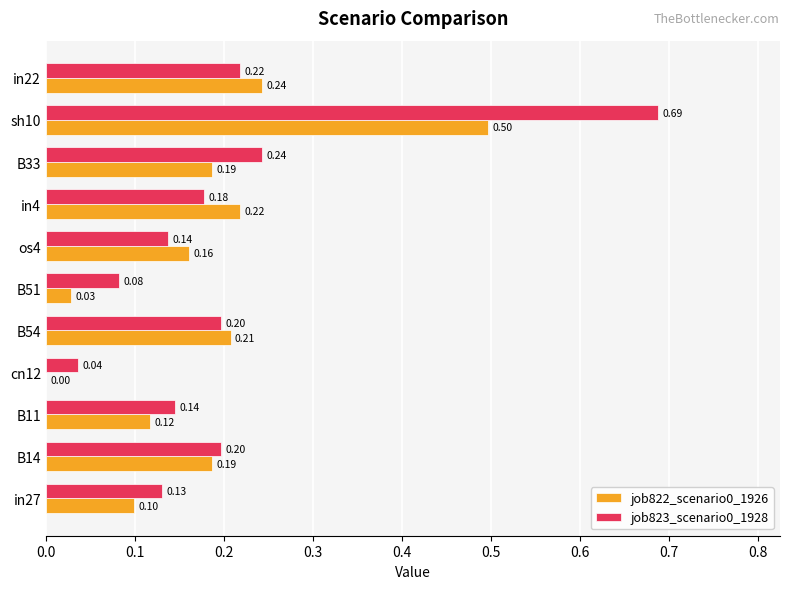

What is the sum of the job822_scenario0_1926 values at in4 and B14?

0.4